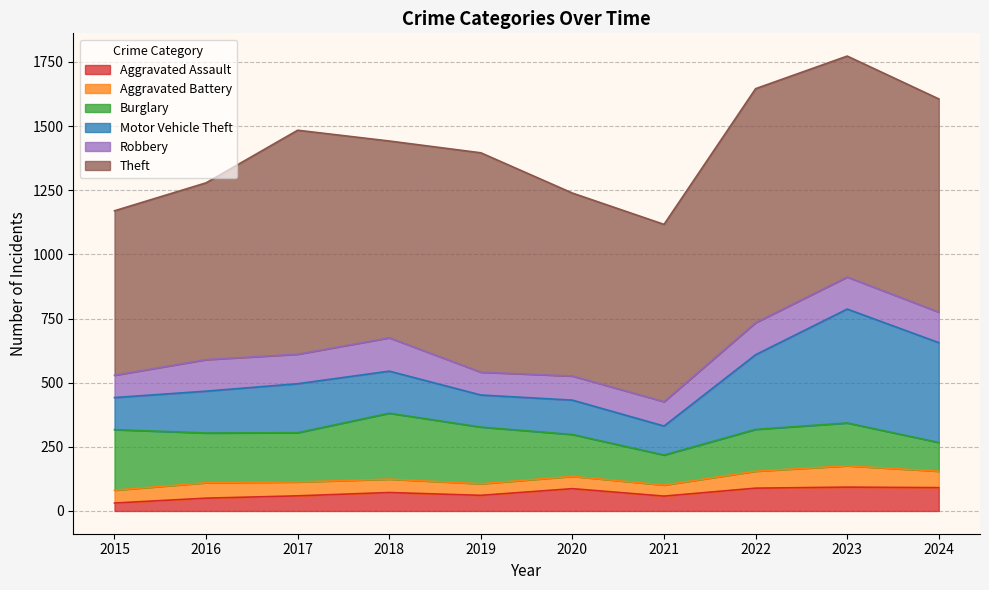

Which series has the largest total across all categories?

Theft